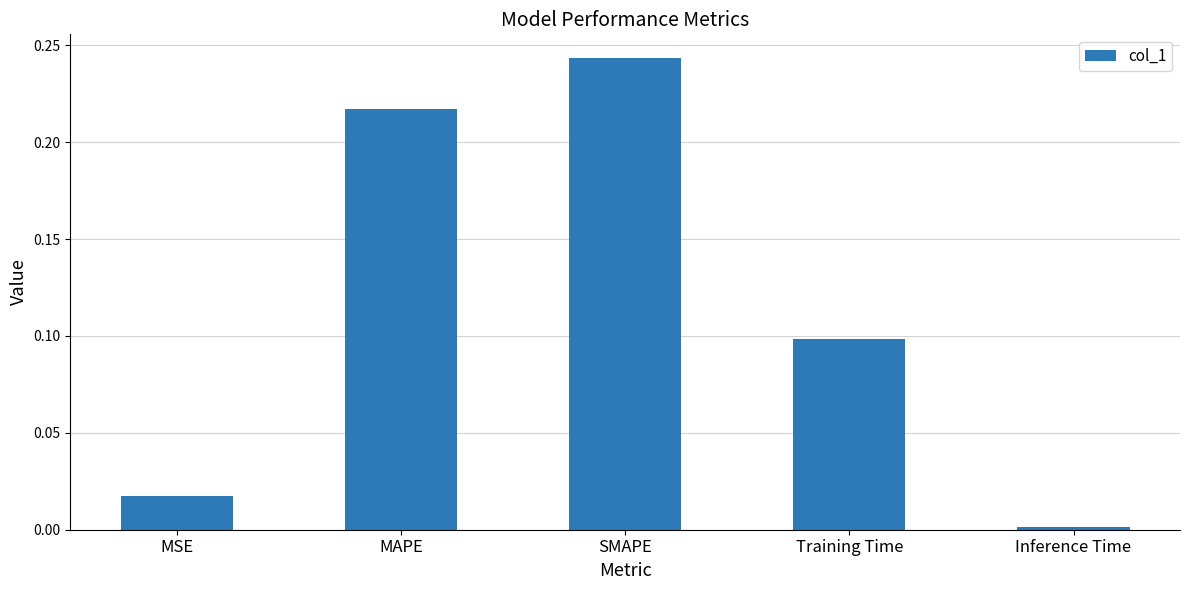

Rank the categories by value from lowest to highest.

Inference Time, MSE, Training Time, MAPE, SMAPE